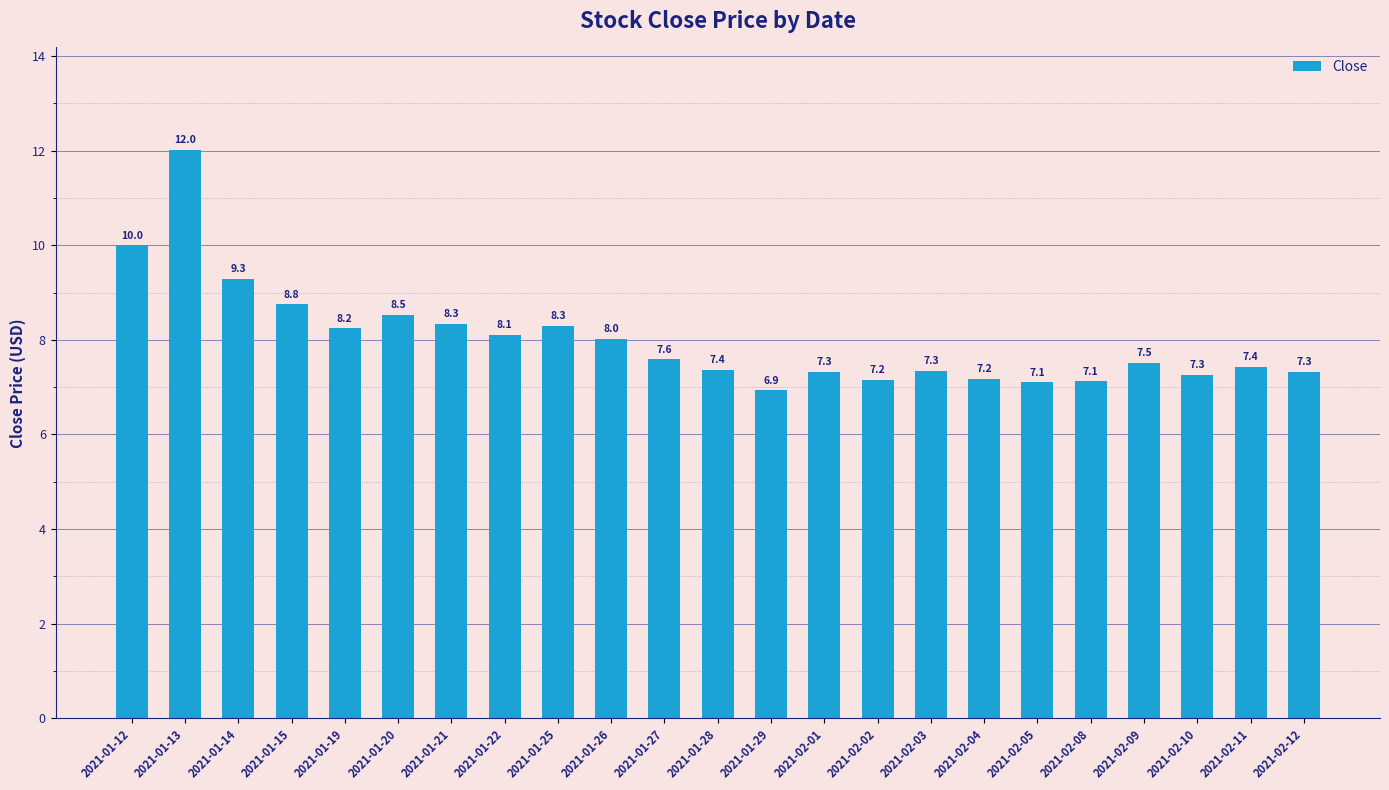

Where is the data nearest to the value 9?

2021-01-15